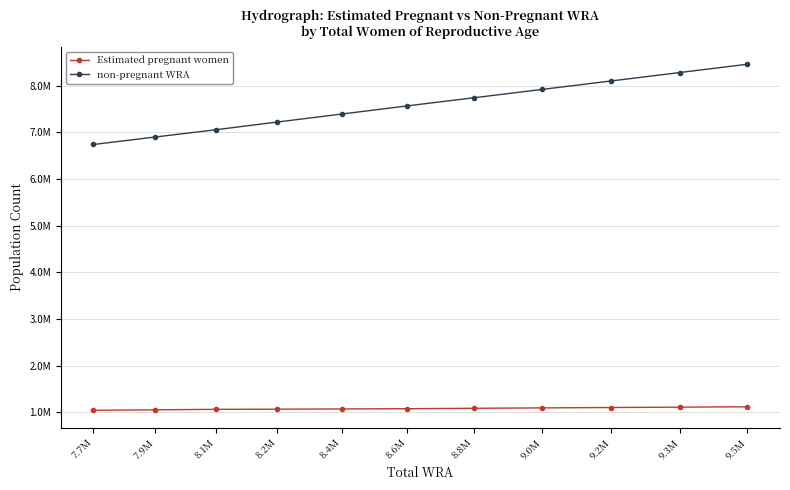

True or false: Estimated pregnant women and non-pregnant WRA intersect in this chart.

False